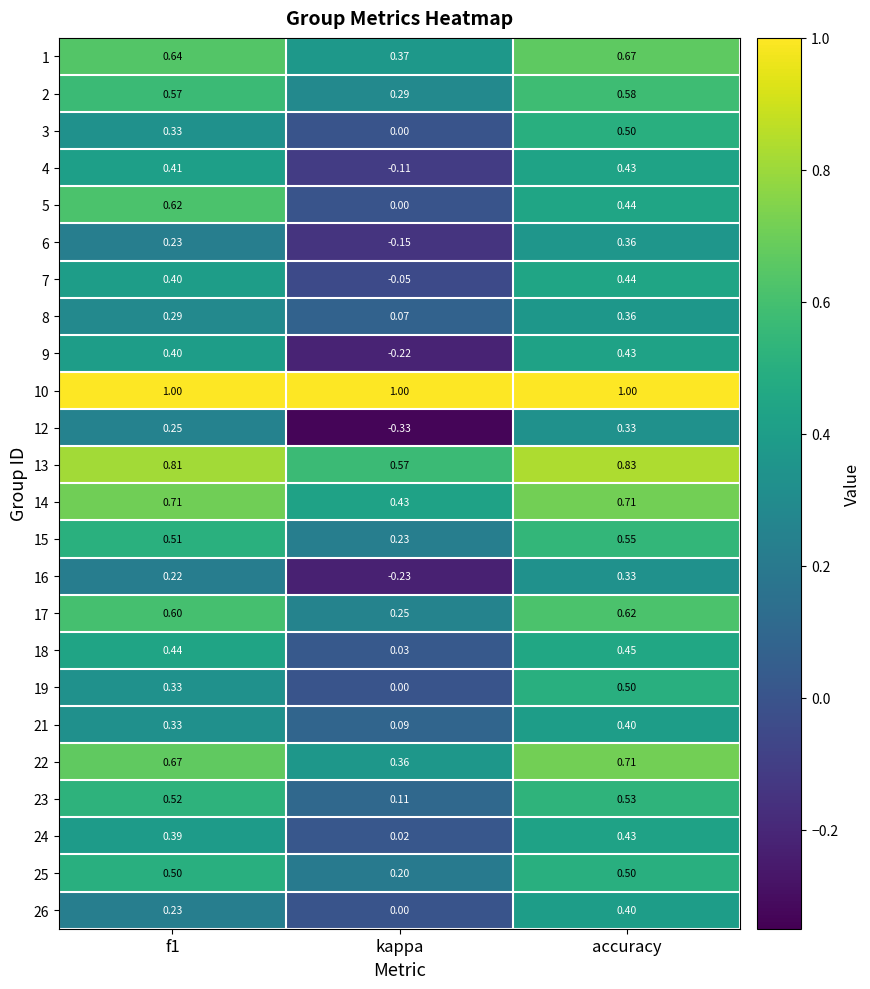

How many categories are shown in the chart?

3